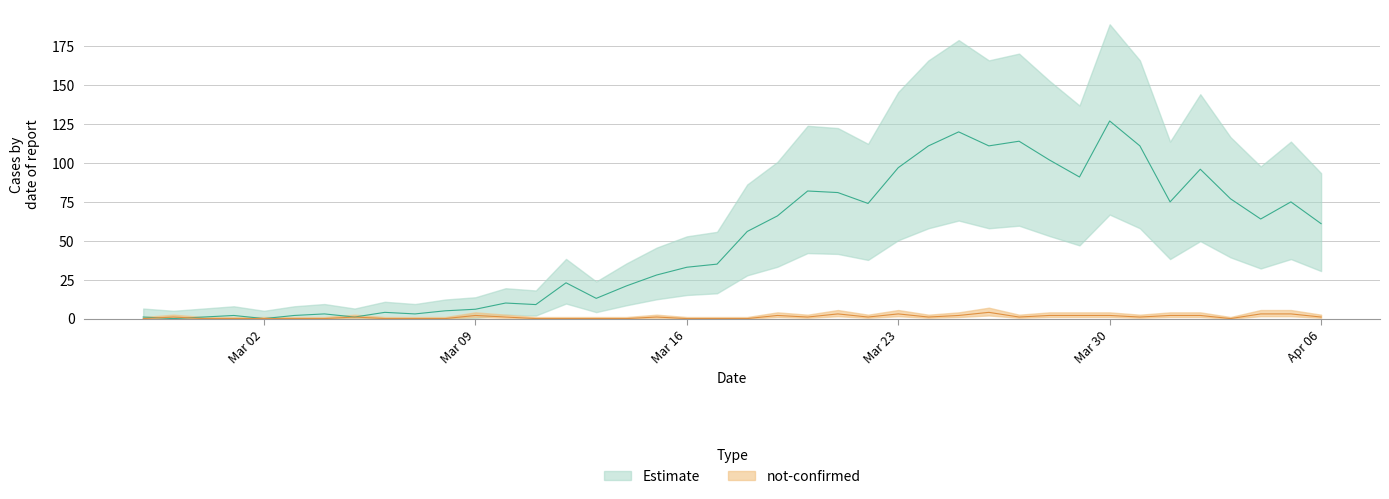

At which label is value closest to 63?

2020-04-04